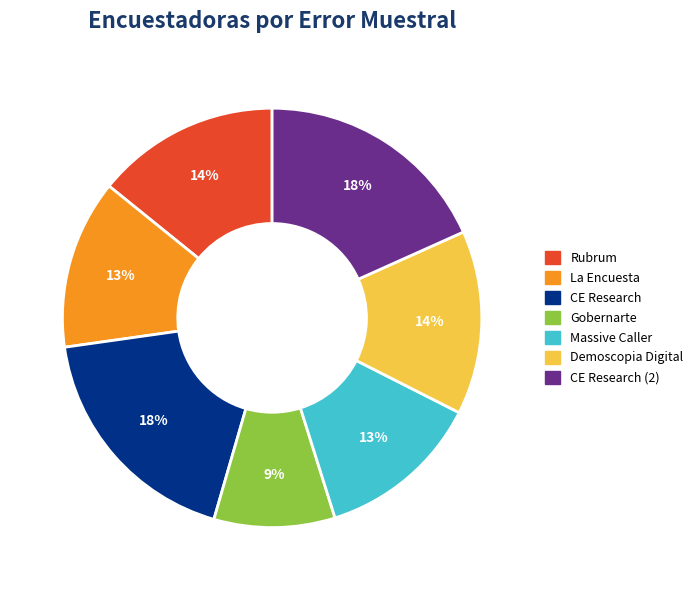

To the nearest percent, what is the average slice percentage?

14%